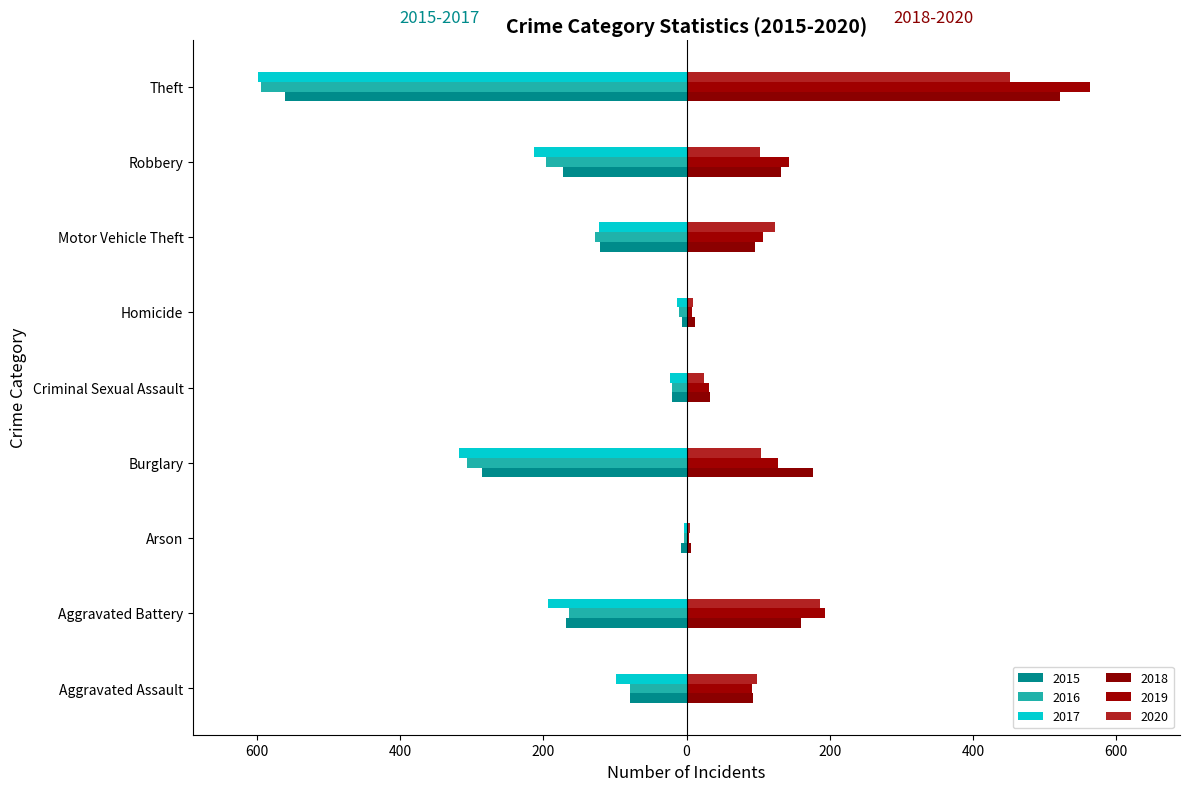

Which series has the largest range (max minus min)?

2017